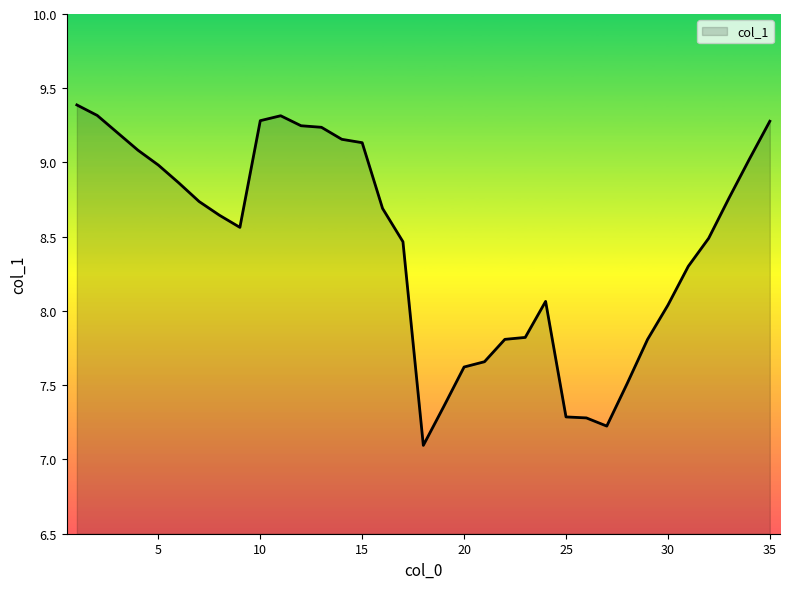

What is the greatest value displayed?

9.4